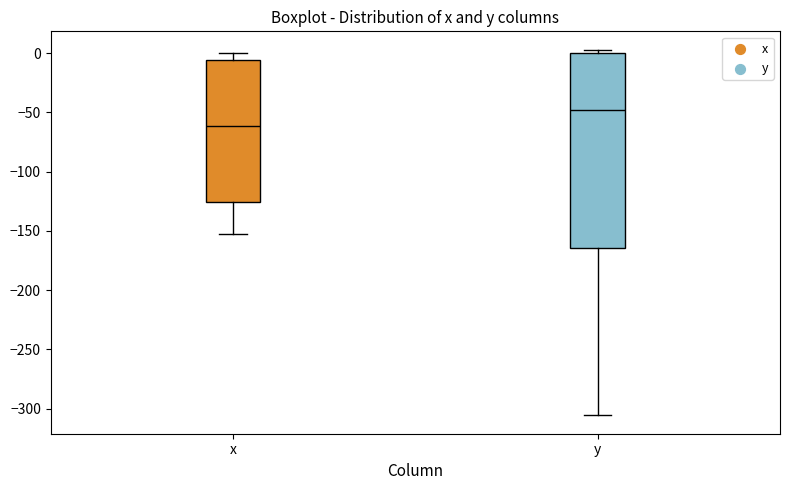

Reading left to right, transcribe this box plot: for each box, give where its median line is, the range the box spans, and where its two whiskers end, as read against the y-axis. The values are not printed on the chart, so give them approximately, as read against the axis.

x: median -60, box -125 to -5, whiskers -150 to 0
y: median -50, box -165 to 0, whiskers -305 to 5